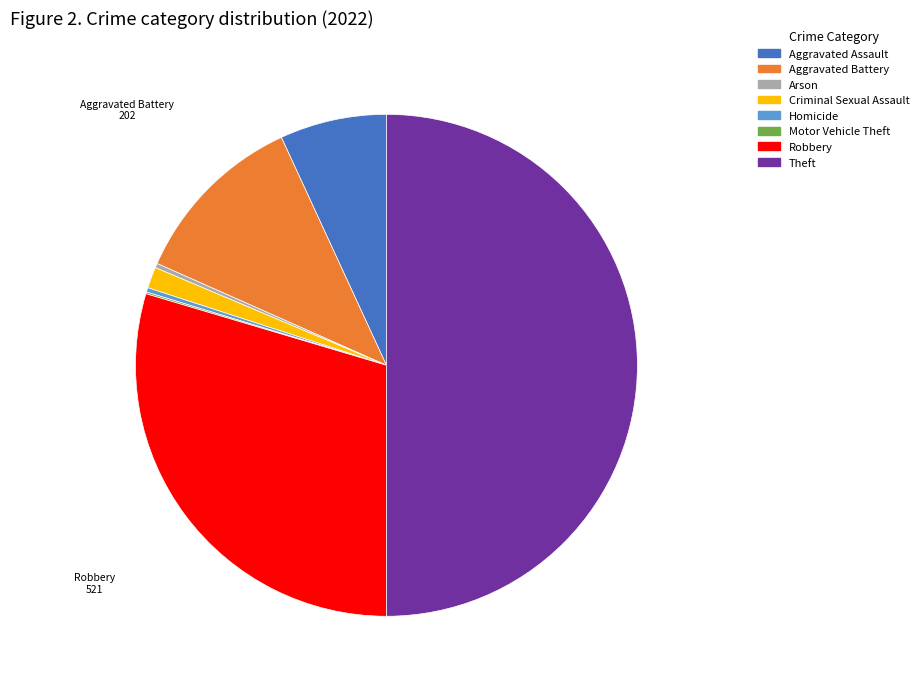

Which category has the biggest portion of the pie?

Theft